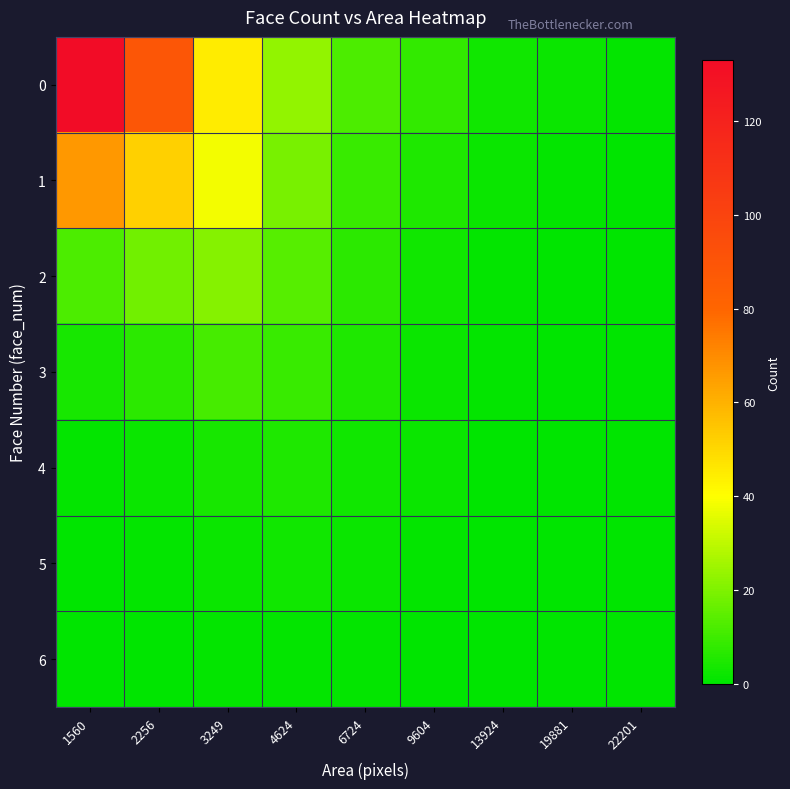

Reading left to right, transcribe all the data shown in this chart.

0: 1560=133	2256=89	3249=45	4624=23	6724=12	9604=8	13924=3	19881=2	22201=1
1: 1560=67	2256=52	3249=38	4624=19	6724=9	9604=5	13924=2	19881=1	22201=0
2: 1560=12	2256=18	3249=21	4624=14	6724=7	9604=3	13924=1	19881=0	22201=0
3: 1560=4	2256=7	3249=11	4624=9	6724=5	9604=2	13924=1	19881=0	22201=0
4: 1560=1	2256=2	3249=4	4624=5	6724=3	9604=2	13924=0	19881=0	22201=0
5: 1560=0	2256=1	3249=2	4624=3	6724=2	9604=1	13924=0	19881=0	22201=0
6: 1560=0	2256=0	3249=1	4624=1	6724=1	9604=0	13924=0	19881=0	22201=0